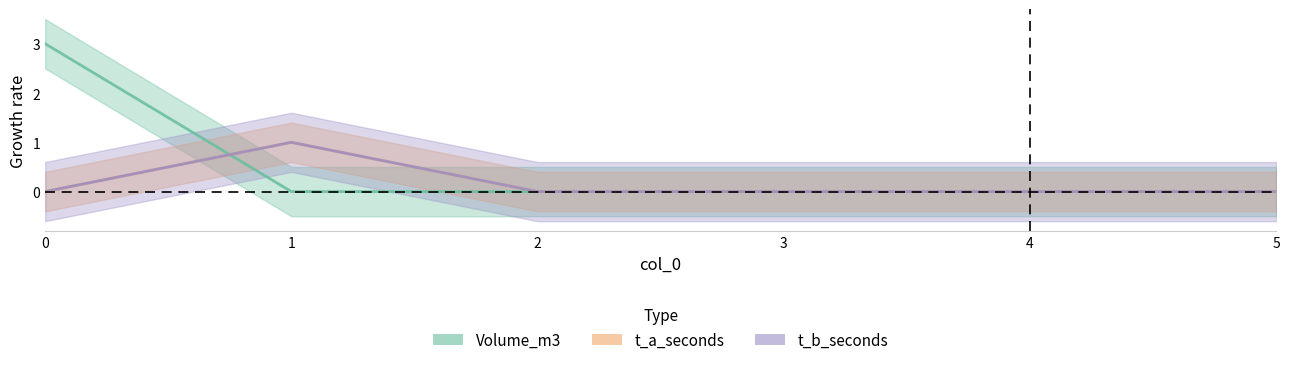

What is the total value across all series at 1?

2